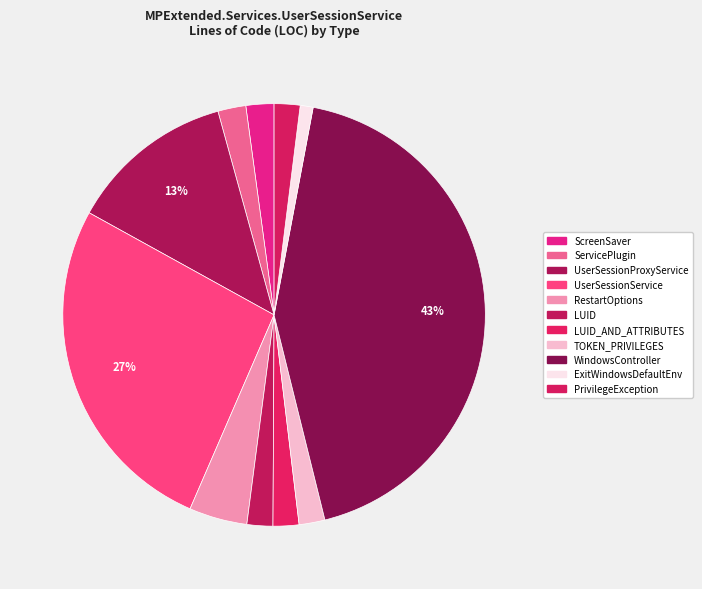

Count the number of slices in the pie.

11